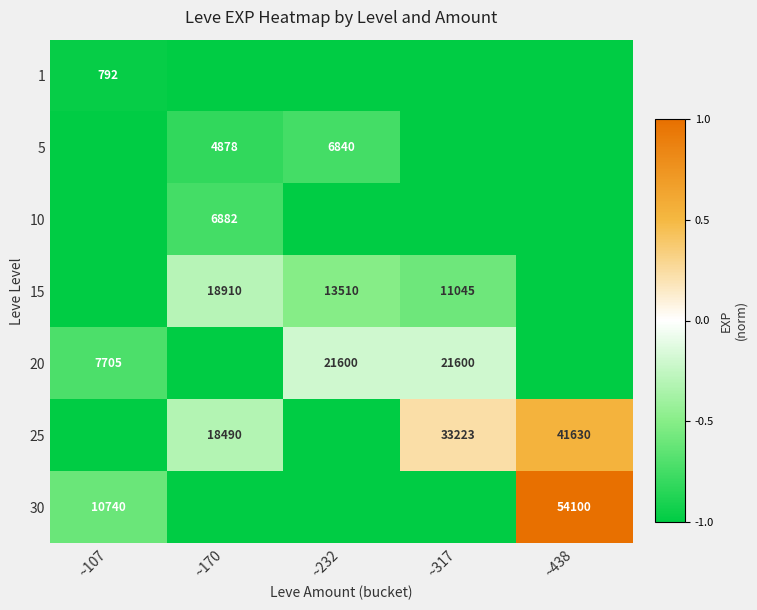

Is it true that 25 equals 33223 at ~317?

True